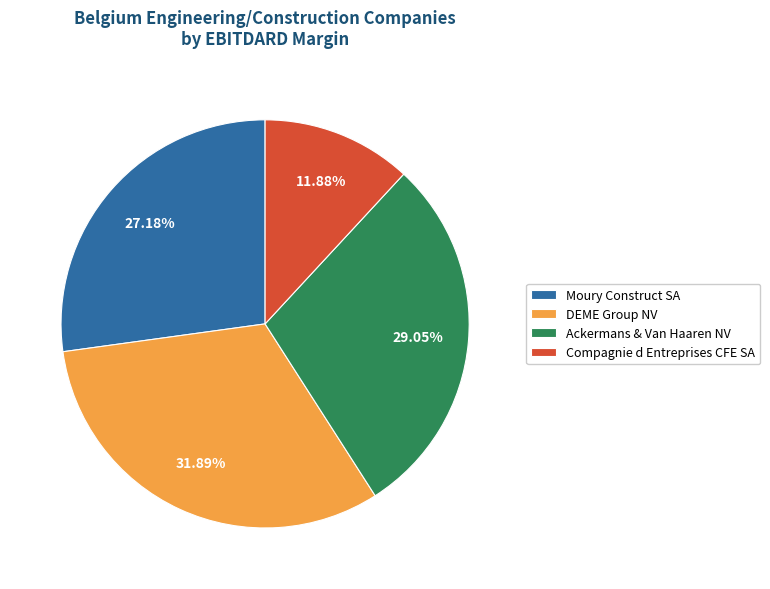

What percentage is NOT represented by DEME Group NV?

68.1%